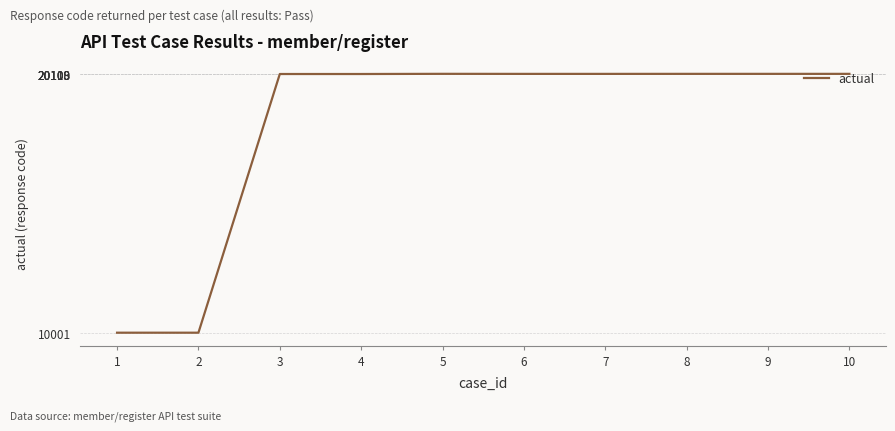

What is the ratio of the value at 8 to the value at 2?

2.0